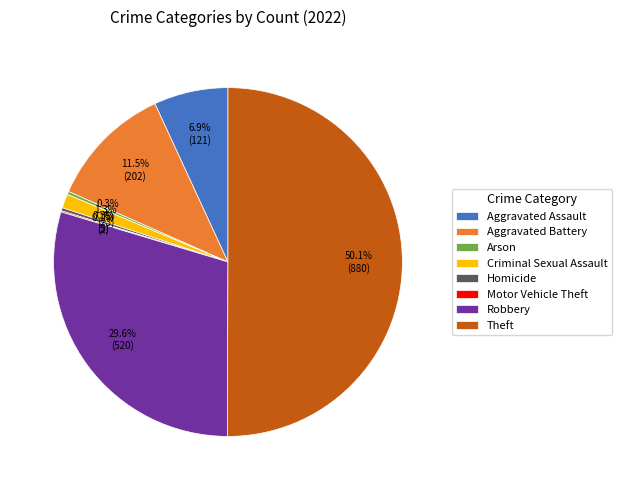

What is the majority slice?

Theft